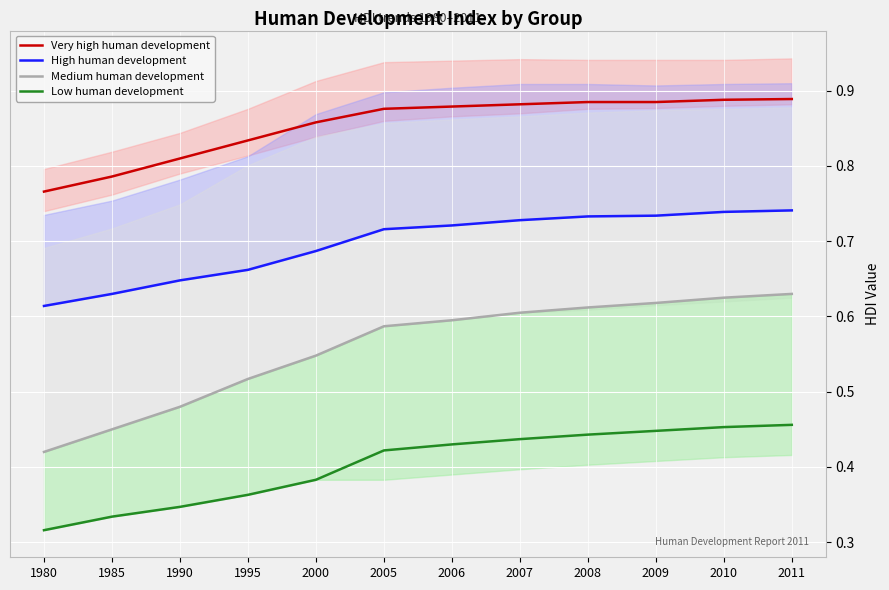

What is the sum of the Medium human development values at 2009 and 2010?

1.2